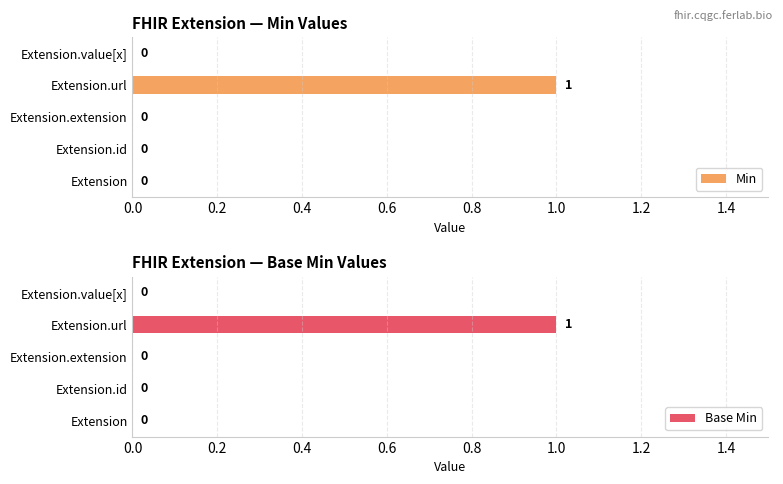

The value of Base Min at Extension.value[x] is 0. True or false?

True